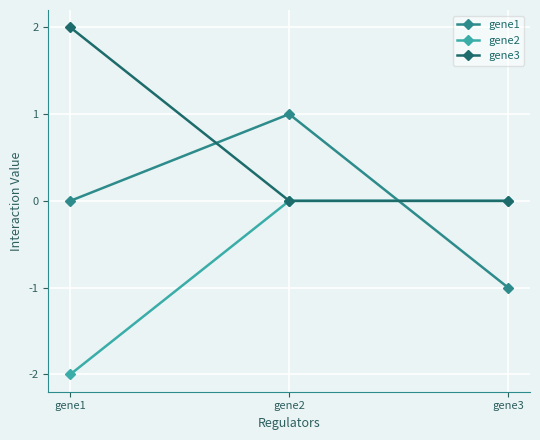

At which category is the sum across all series the highest?

gene2